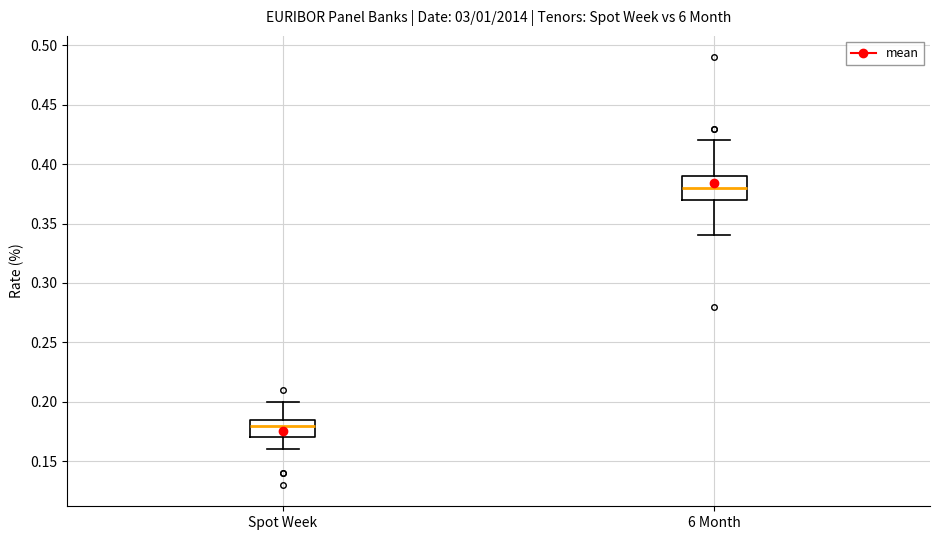

Comparing the boxes themselves (not the whiskers), which one is the tallest?

6 Month